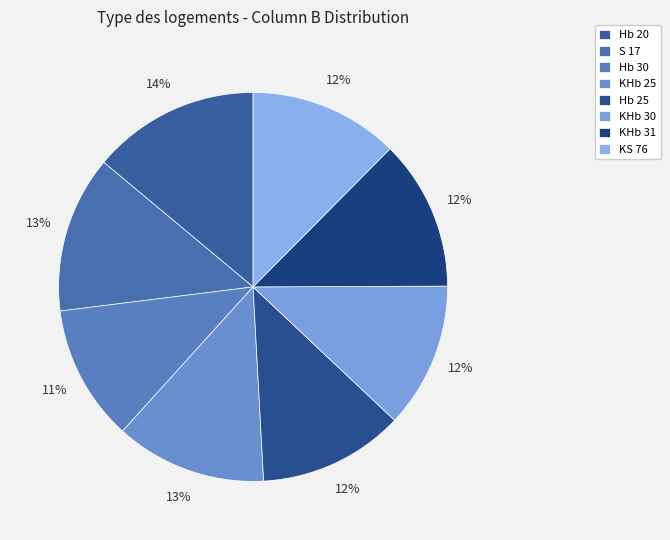

Which slice is the largest?

Hb 20